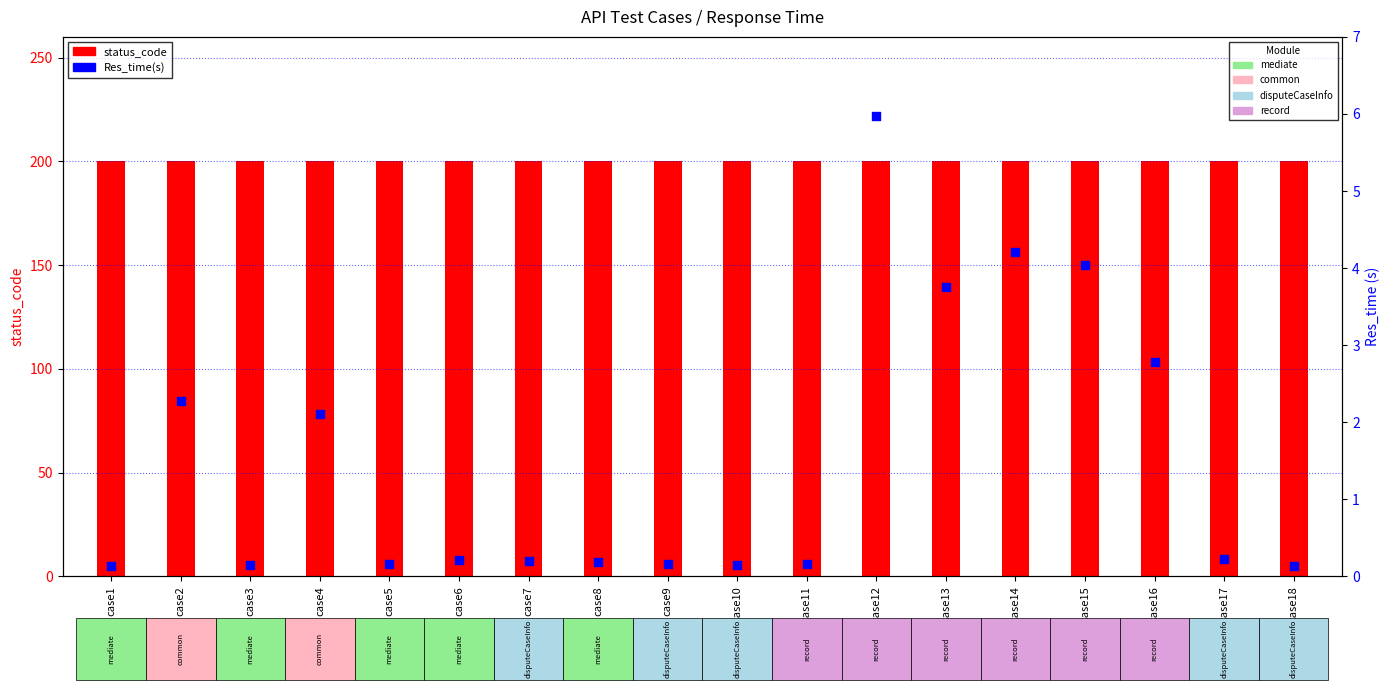

What is the total value across all series at case10?

200.1